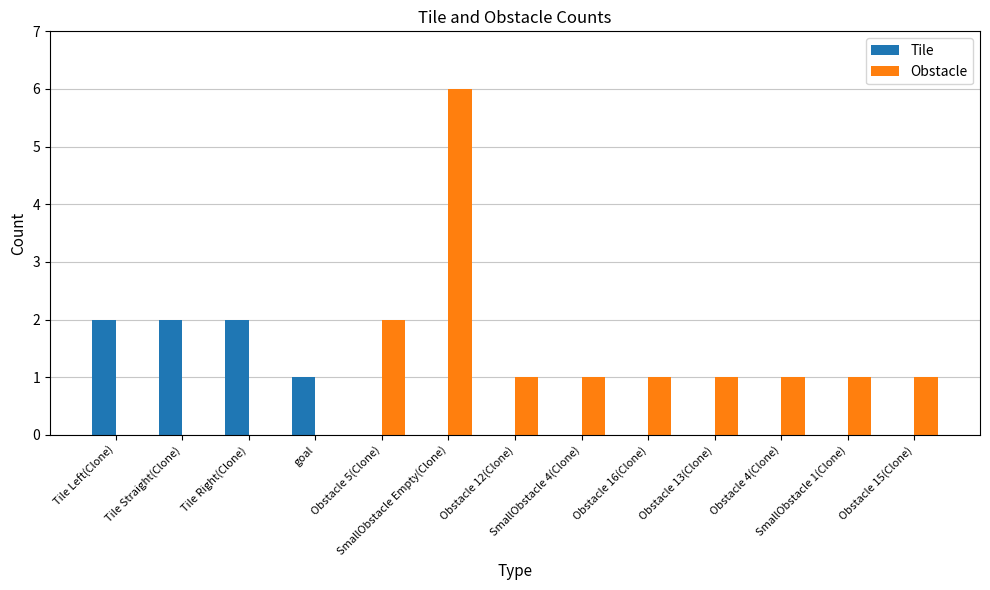

What are all the series names shown in the legend?

Tile, Obstacle